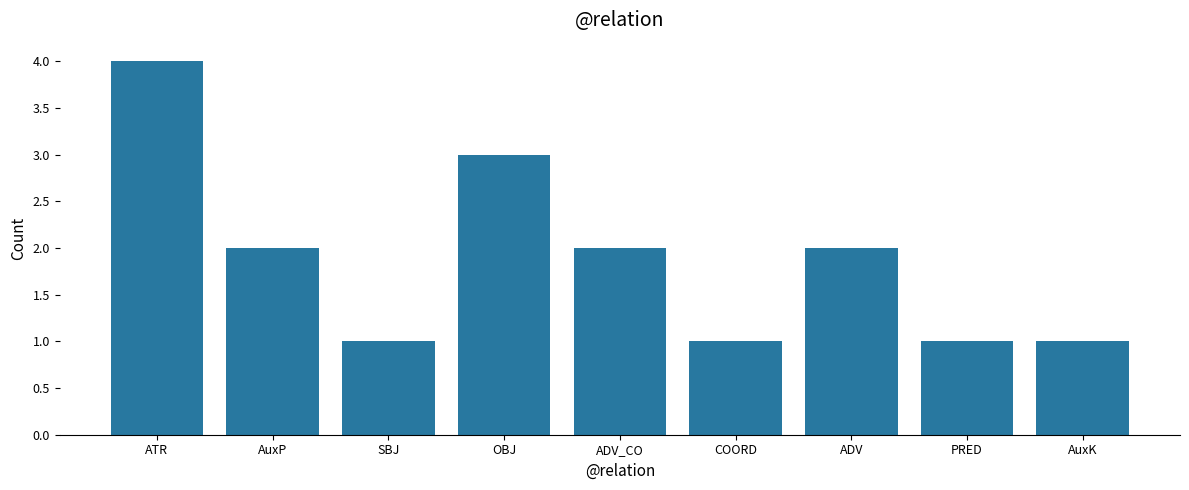

Reading left to right, extract all data points from this chart.

4	2	1	3	2	1	2	1	1